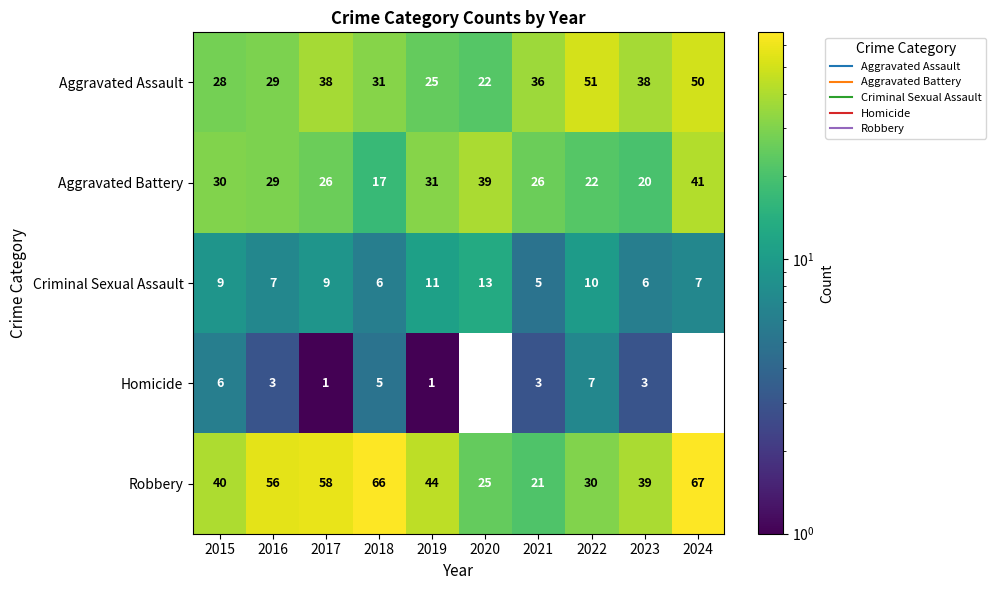

Which series has the largest range (max minus min)?

Robbery